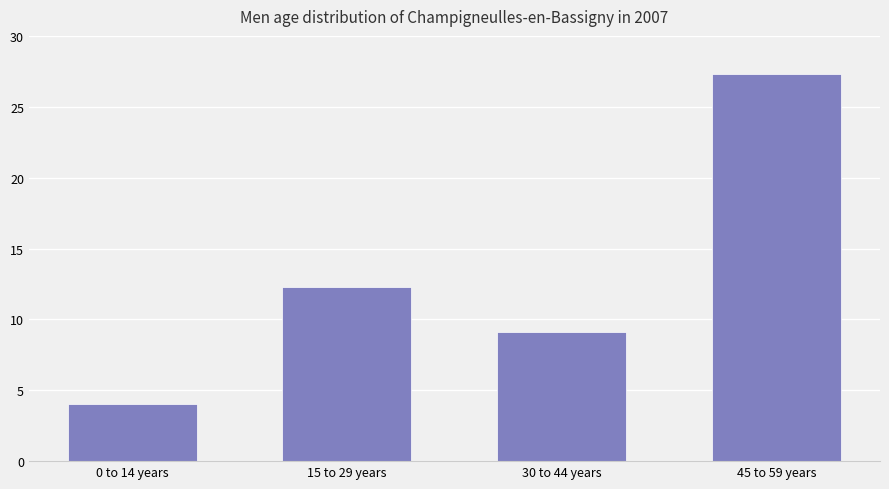

How many bars are there in total?

4